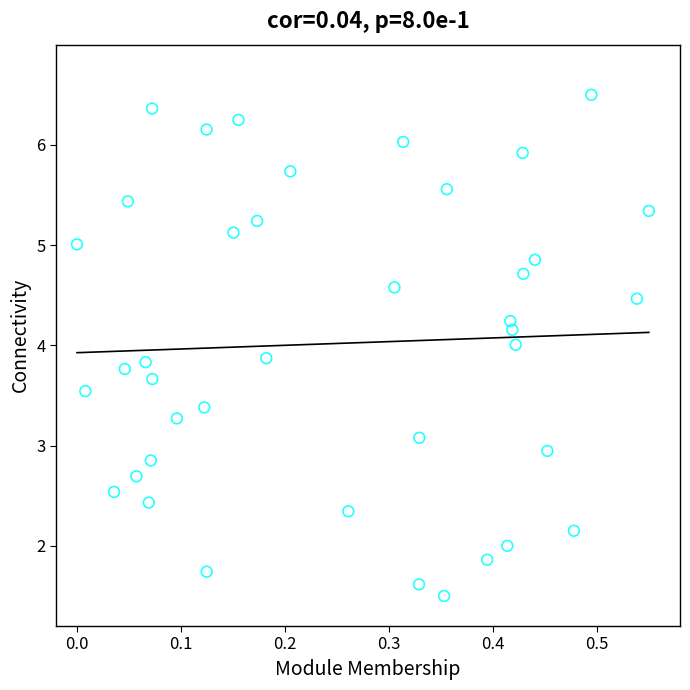

What is the range of Y values (max minus min)?

5.0